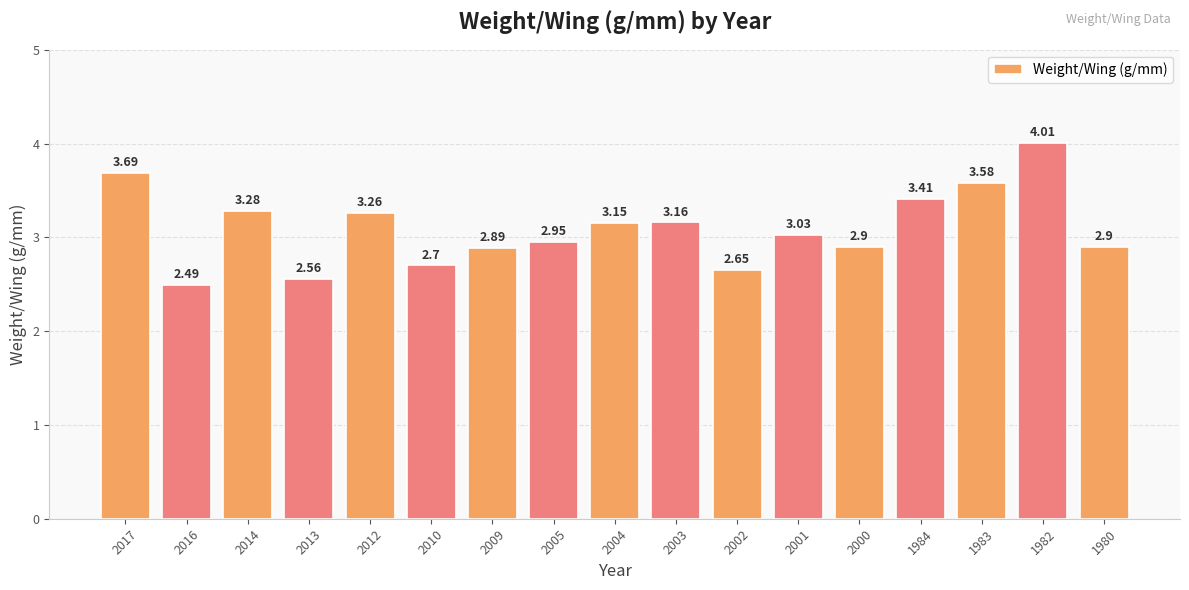

Approximately how many times larger is the value at 2001 compared to 2010?

1.1